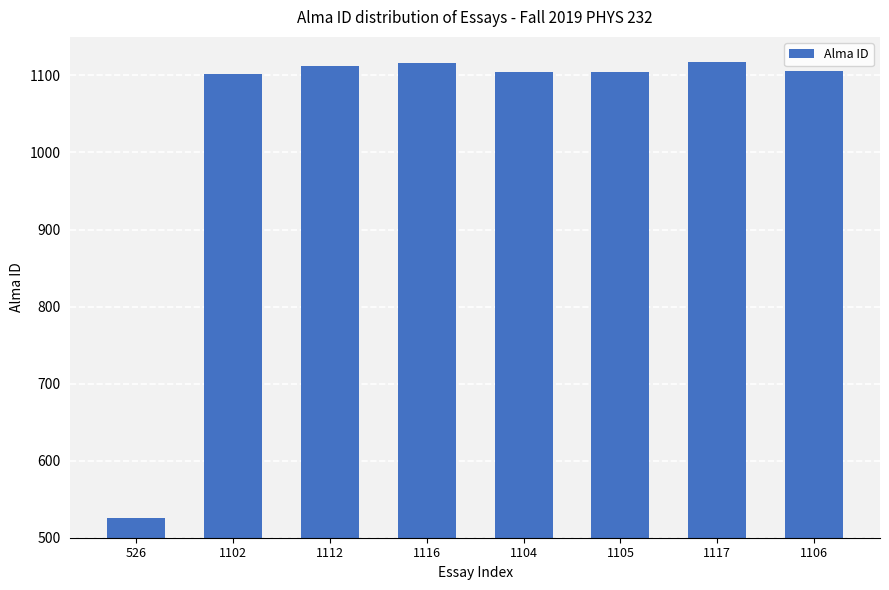

How many data points does each series have?

8